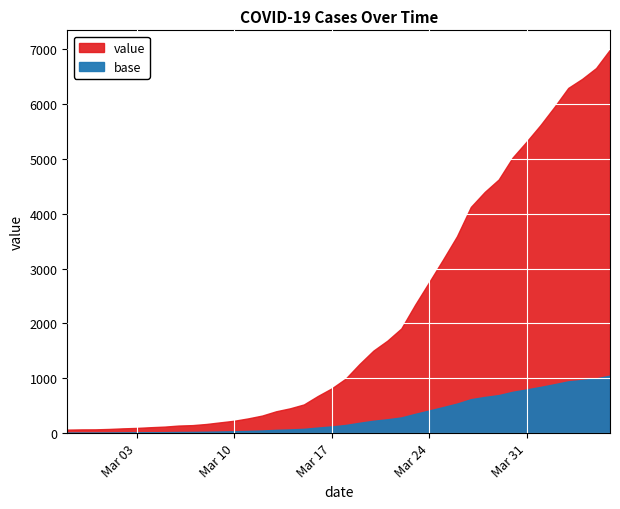

What is the smallest value displayed?

64